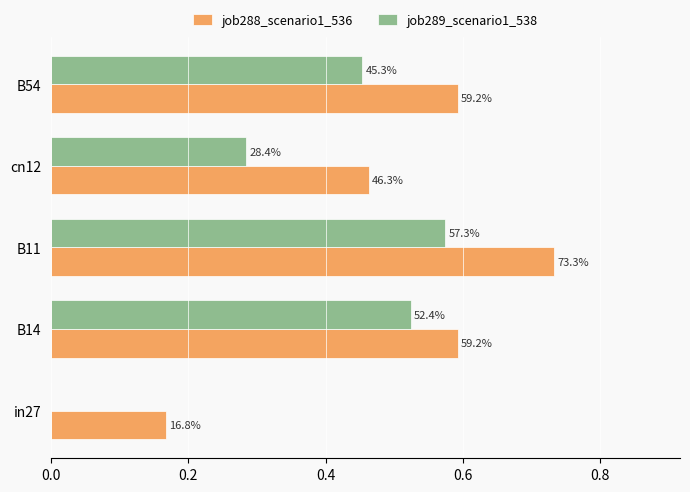

What are all the series names shown in the legend?

job288_scenario1_536, job289_scenario1_538